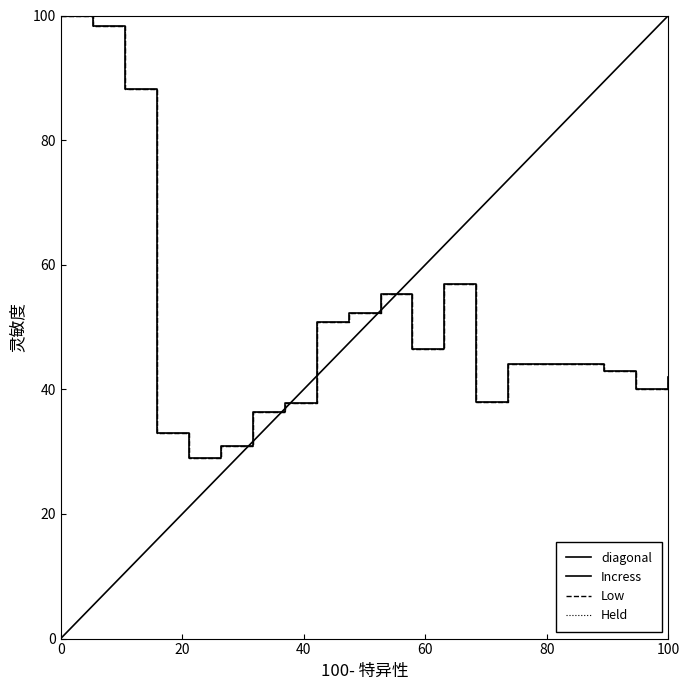

What are all the series names shown in the legend?

diagonal, Incress, Low, Held